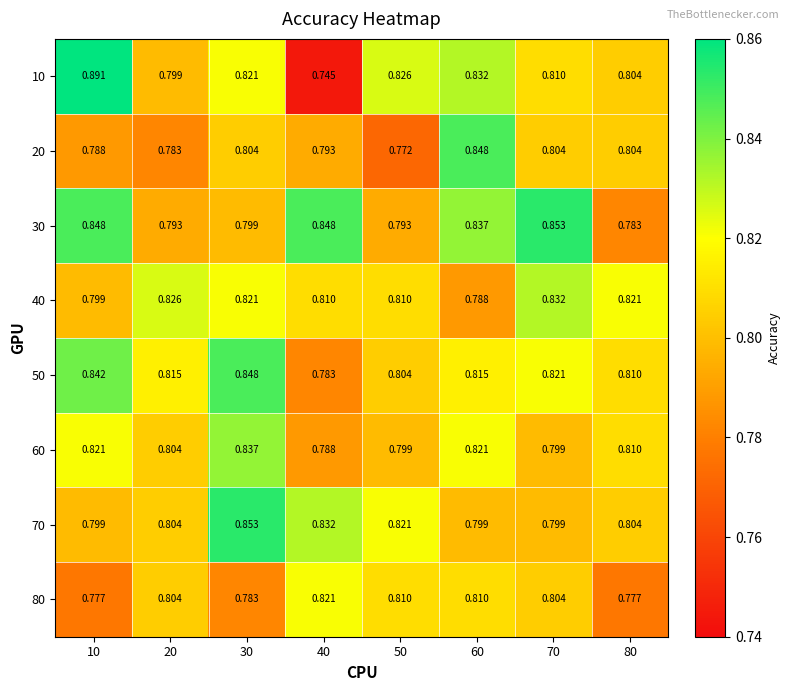

Is the value of 20 at 50 greater than the value of 30 at 60?

No